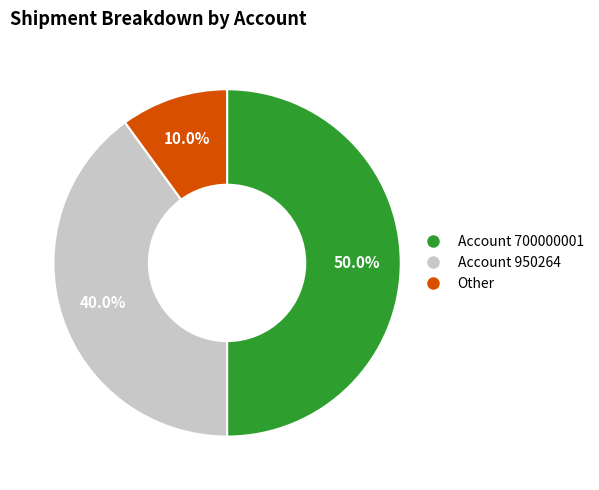

What portion of the pie excludes Other?

90.0%